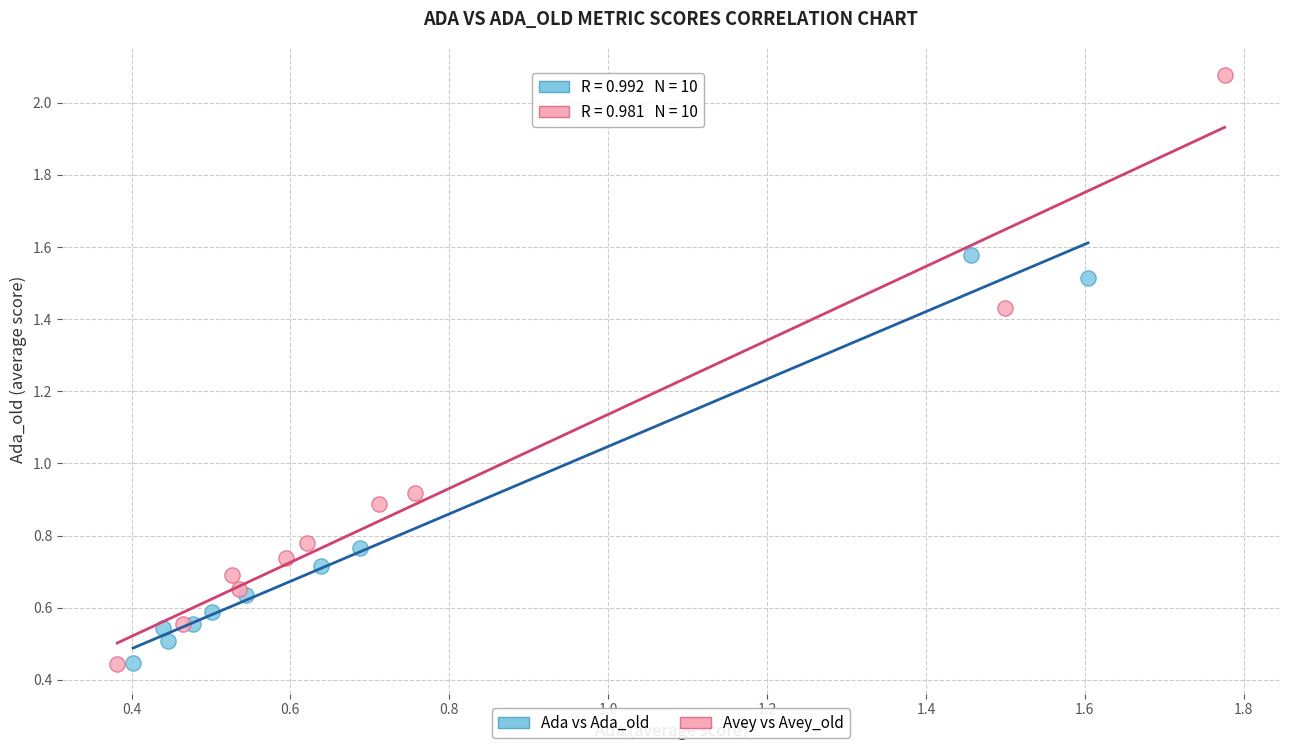

Which series contains the highest Y value?

Avey vs Avey_old